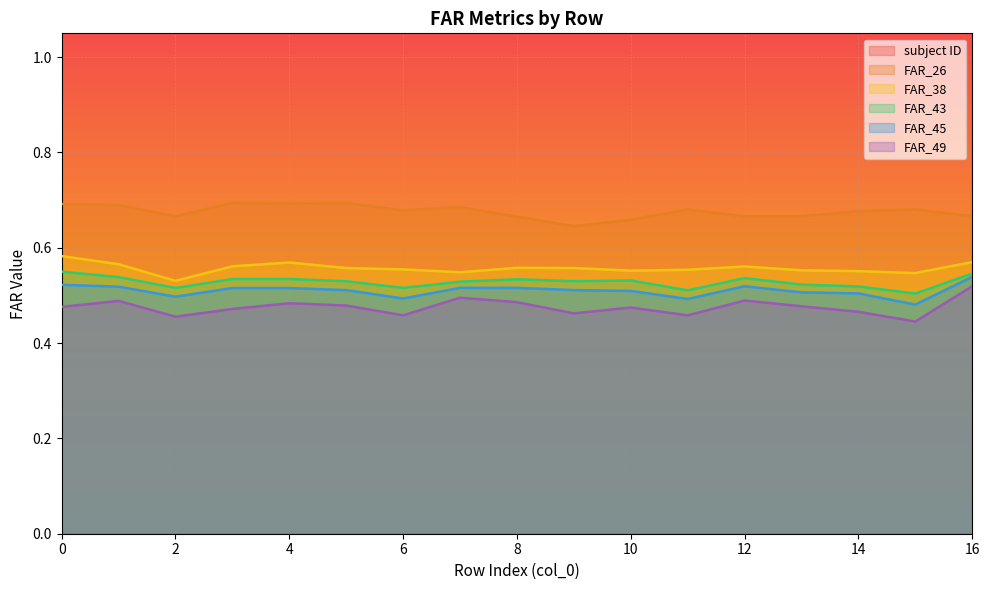

How many lines are shown in the chart?

6